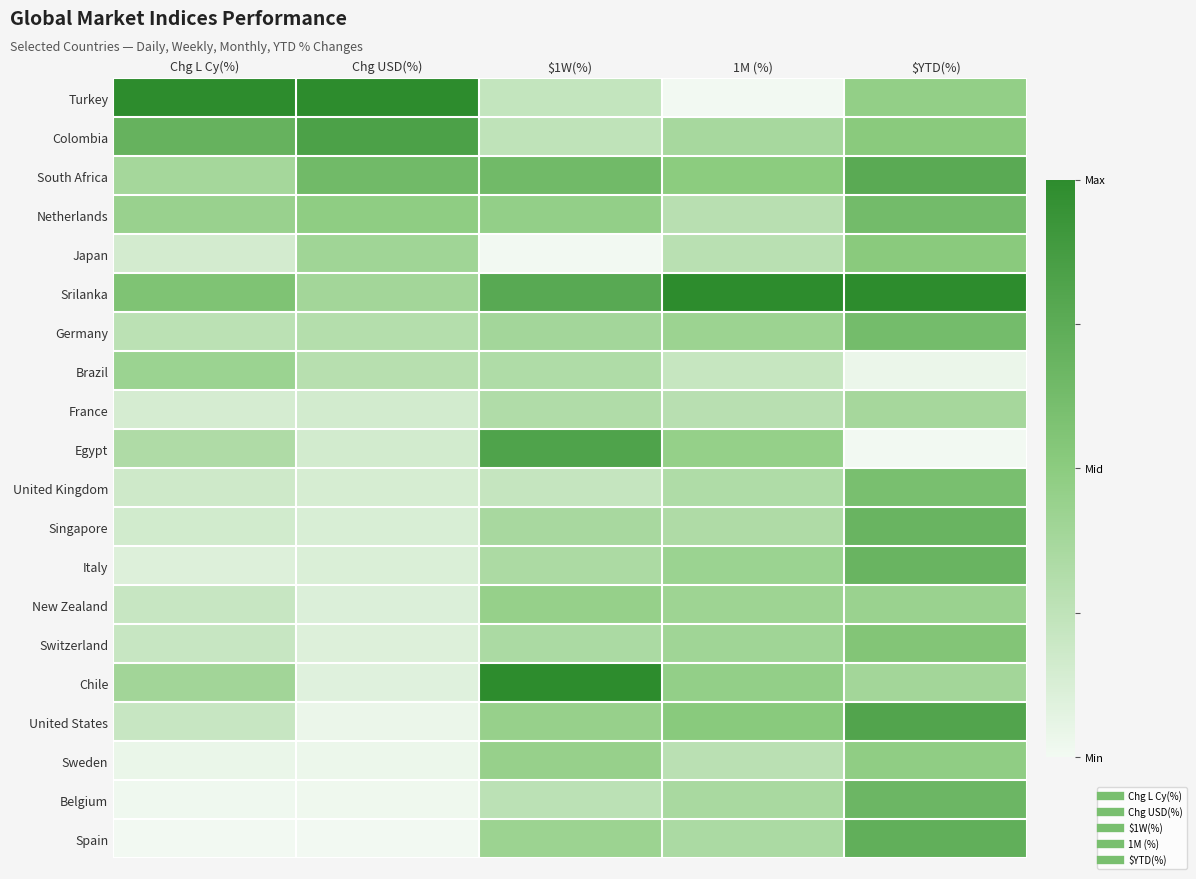

Reading right to left, list all the values displayed in this chart.

Turkey: $YTD(%)=0.5	1M (%)=0.0	$1W(%)=0.2	Chg USD(%)=1.0	Chg L Cy(%)=1.0
Colombia: $YTD(%)=0.5	1M (%)=0.4	$1W(%)=0.2	Chg USD(%)=0.8	Chg L Cy(%)=0.7
South Africa: $YTD(%)=0.8	1M (%)=0.5	$1W(%)=0.6	Chg USD(%)=0.6	Chg L Cy(%)=0.4
Netherlands: $YTD(%)=0.6	1M (%)=0.3	$1W(%)=0.5	Chg USD(%)=0.5	Chg L Cy(%)=0.4
Japan: $YTD(%)=0.5	1M (%)=0.3	$1W(%)=0.0	Chg USD(%)=0.4	Chg L Cy(%)=0.2
Srilanka: $YTD(%)=1.0	1M (%)=1.0	$1W(%)=0.8	Chg USD(%)=0.4	Chg L Cy(%)=0.6
Germany: $YTD(%)=0.6	1M (%)=0.4	$1W(%)=0.4	Chg USD(%)=0.3	Chg L Cy(%)=0.3
Brazil: $YTD(%)=0.0	1M (%)=0.2	$1W(%)=0.3	Chg USD(%)=0.3	Chg L Cy(%)=0.4
France: $YTD(%)=0.4	1M (%)=0.3	$1W(%)=0.3	Chg USD(%)=0.2	Chg L Cy(%)=0.1
Egypt: $YTD(%)=0.0	1M (%)=0.5	$1W(%)=0.8	Chg USD(%)=0.2	Chg L Cy(%)=0.3
United Kingdom: $YTD(%)=0.6	1M (%)=0.3	$1W(%)=0.2	Chg USD(%)=0.1	Chg L Cy(%)=0.2
Singapore: $YTD(%)=0.7	1M (%)=0.3	$1W(%)=0.4	Chg USD(%)=0.1	Chg L Cy(%)=0.2
Italy: $YTD(%)=0.7	1M (%)=0.4	$1W(%)=0.3	Chg USD(%)=0.1	Chg L Cy(%)=0.1
New Zealand: $YTD(%)=0.4	1M (%)=0.4	$1W(%)=0.5	Chg USD(%)=0.1	Chg L Cy(%)=0.2
Switzerland: $YTD(%)=0.5	1M (%)=0.4	$1W(%)=0.3	Chg USD(%)=0.1	Chg L Cy(%)=0.2
Chile: $YTD(%)=0.4	1M (%)=0.5	$1W(%)=1.0	Chg USD(%)=0.1	Chg L Cy(%)=0.4
United States: $YTD(%)=0.8	1M (%)=0.5	$1W(%)=0.4	Chg USD(%)=0.0	Chg L Cy(%)=0.2
Sweden: $YTD(%)=0.5	1M (%)=0.3	$1W(%)=0.4	Chg USD(%)=0.0	Chg L Cy(%)=0.0
Belgium: $YTD(%)=0.7	1M (%)=0.4	$1W(%)=0.3	Chg USD(%)=0.0	Chg L Cy(%)=0.0
Spain: $YTD(%)=0.7	1M (%)=0.3	$1W(%)=0.4	Chg USD(%)=0.0	Chg L Cy(%)=0.0